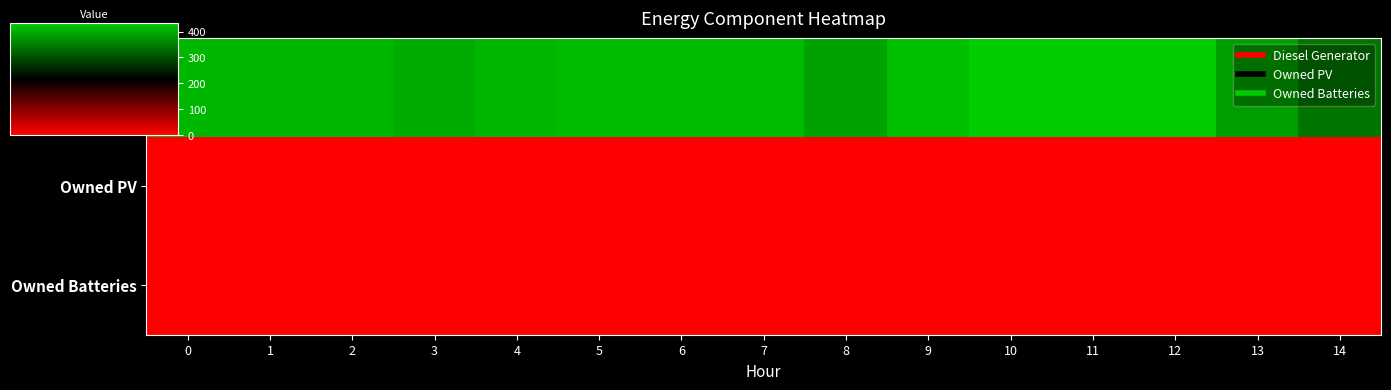

Count the number of data series in this chart.

3